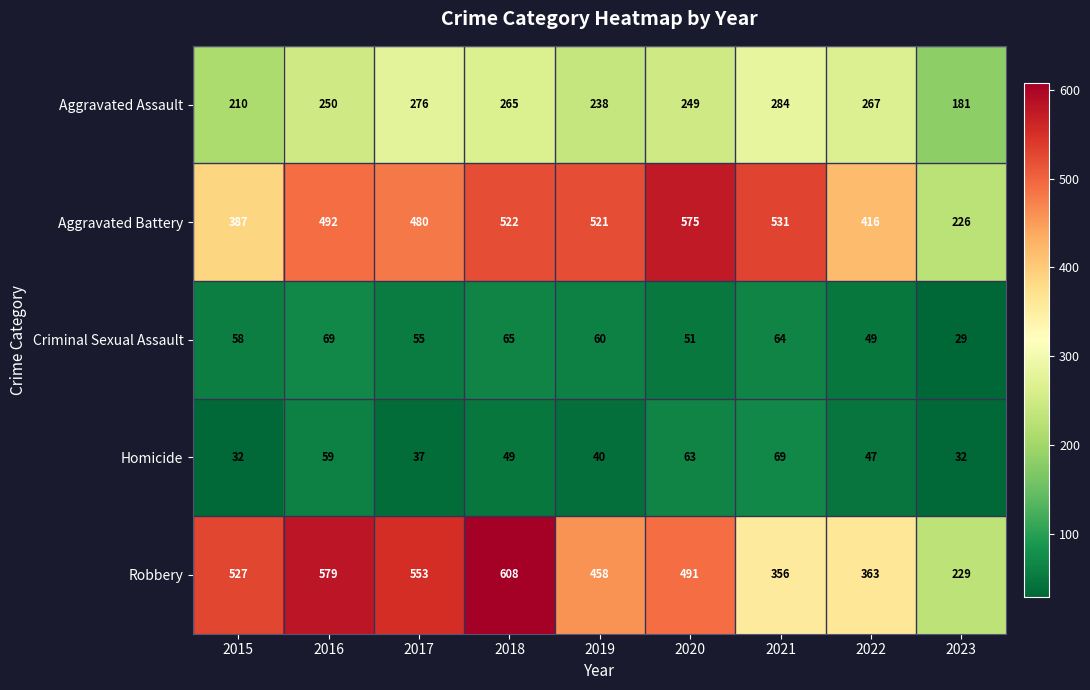

Read the Homicide value at 2020.

63